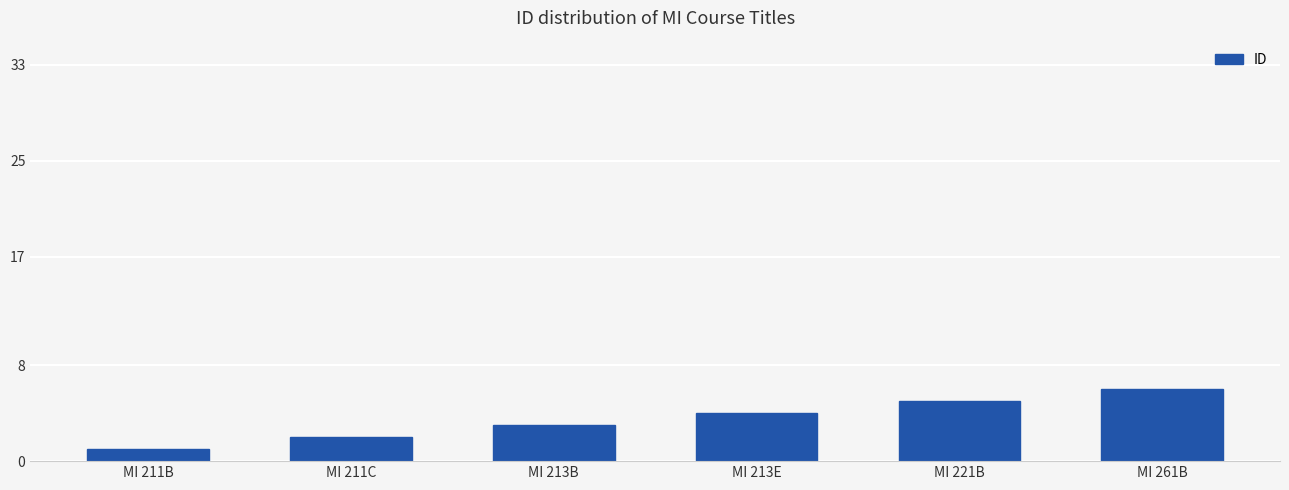

What is the approximate value at MI 261B?

6